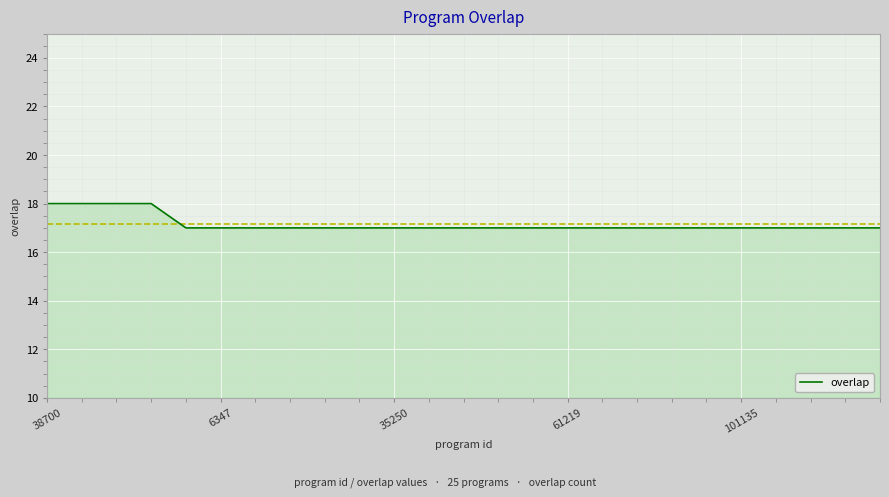

What is the minimum value shown in the chart?

17